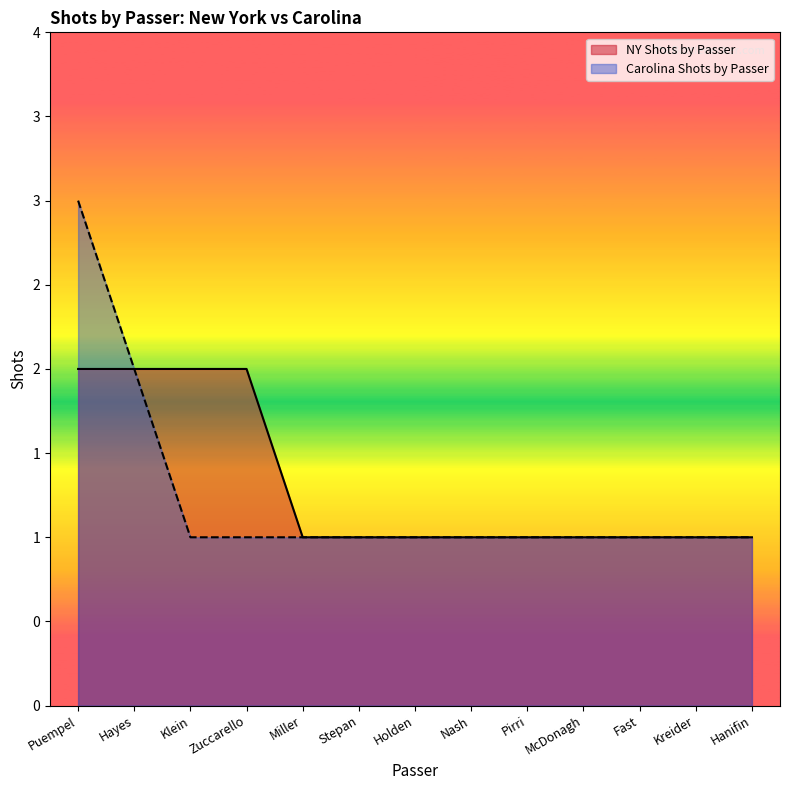

The value of Carolina Shots by Passer at Miller is 0. True or false?

False